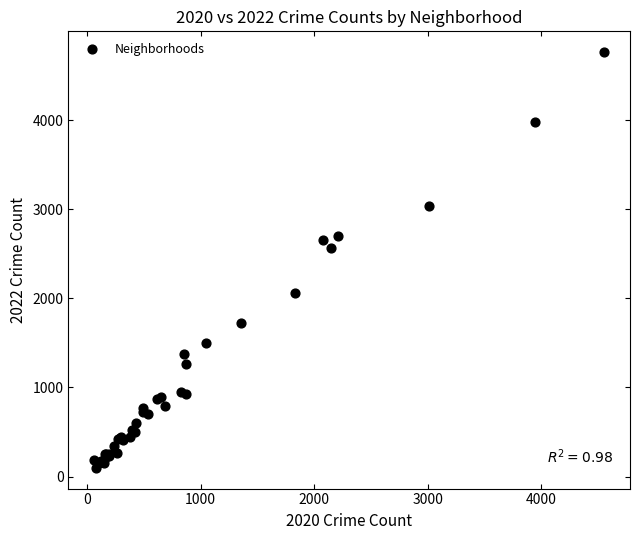

What Y value in the scatter plot is closest to 2431?

2566